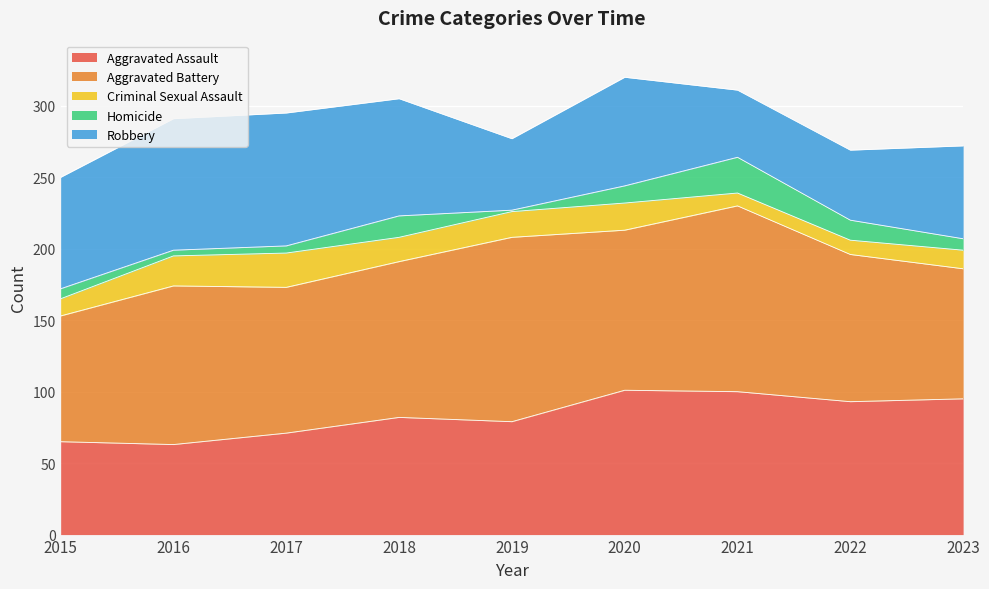

Reading left to right, transcribe all the data shown in this chart.

Aggravated Assault: 2015=65	2016=63	2017=71	2018=82	2019=79	2020=101	2021=100	2022=93	2023=95
Aggravated Battery: 2015=88	2016=111	2017=102	2018=109	2019=129	2020=112	2021=130	2022=103	2023=91
Criminal Sexual Assault: 2015=12	2016=21	2017=24	2018=17	2019=18	2020=19	2021=9	2022=10	2023=13
Homicide: 2015=7	2016=4	2017=5	2018=15	2019=1	2020=12	2021=25	2022=14	2023=8
Robbery: 2015=78	2016=92	2017=93	2018=82	2019=50	2020=76	2021=47	2022=49	2023=65